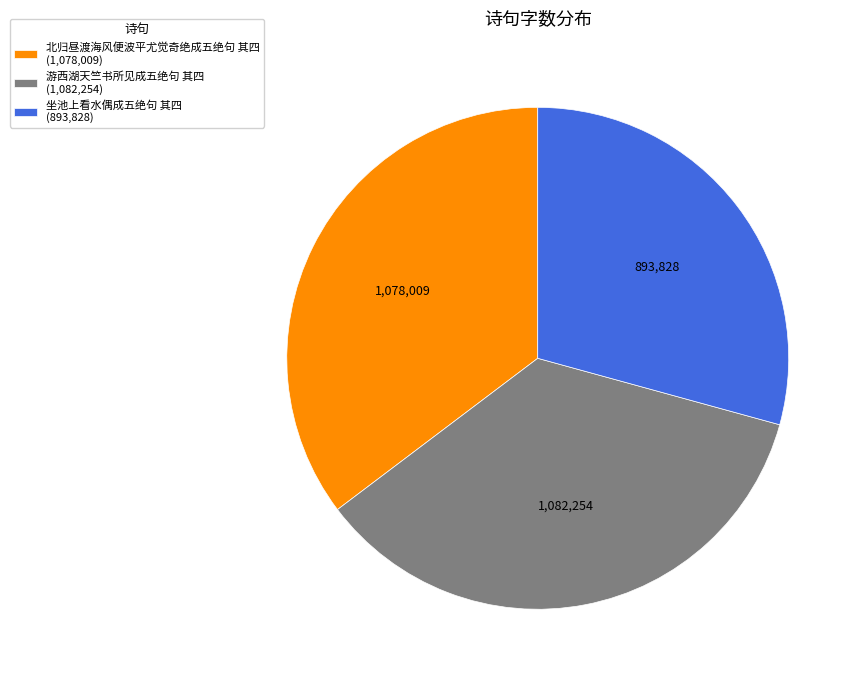

True or false: 游西湖天竺书所见成五绝句 其四 (1,082,254) accounts for 35% of the total.

True